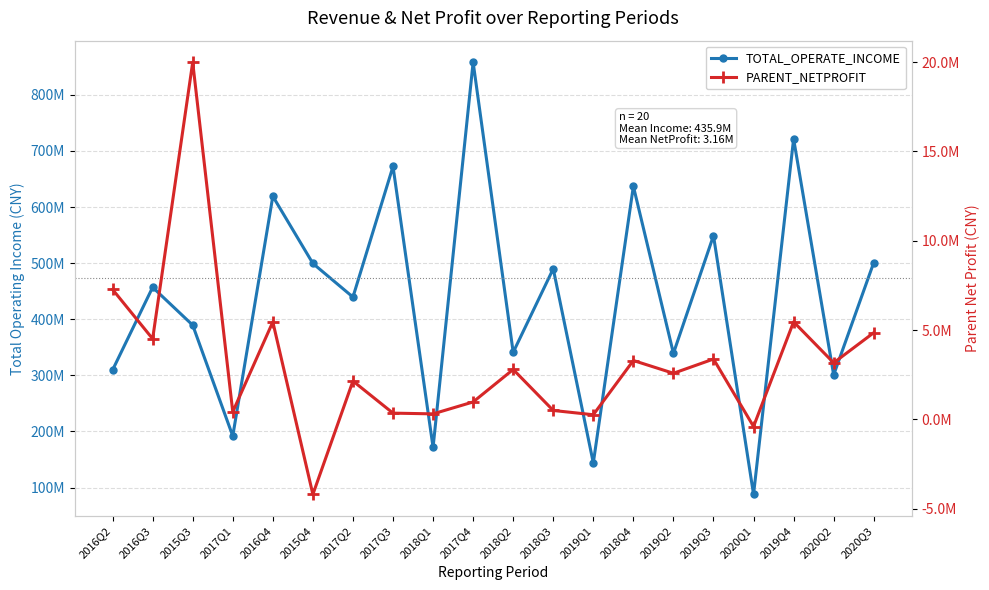

Which series has the largest total across all categories?

TOTAL_OPERATE_INCOME